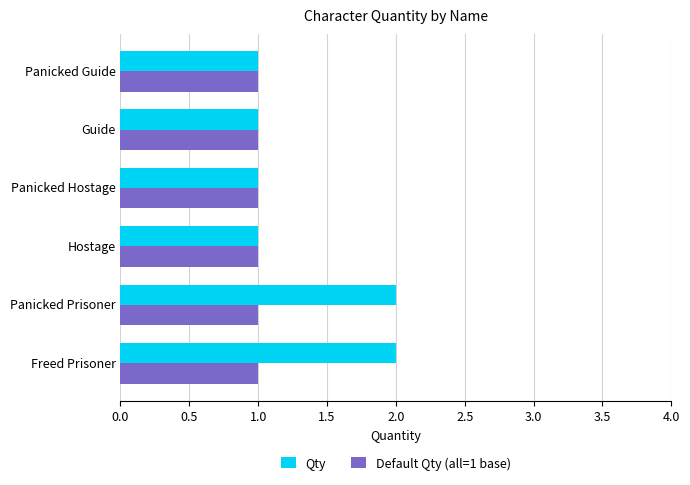

List the series in order of their overall mean, highest first.

Qty, Default Qty (all=1 base)